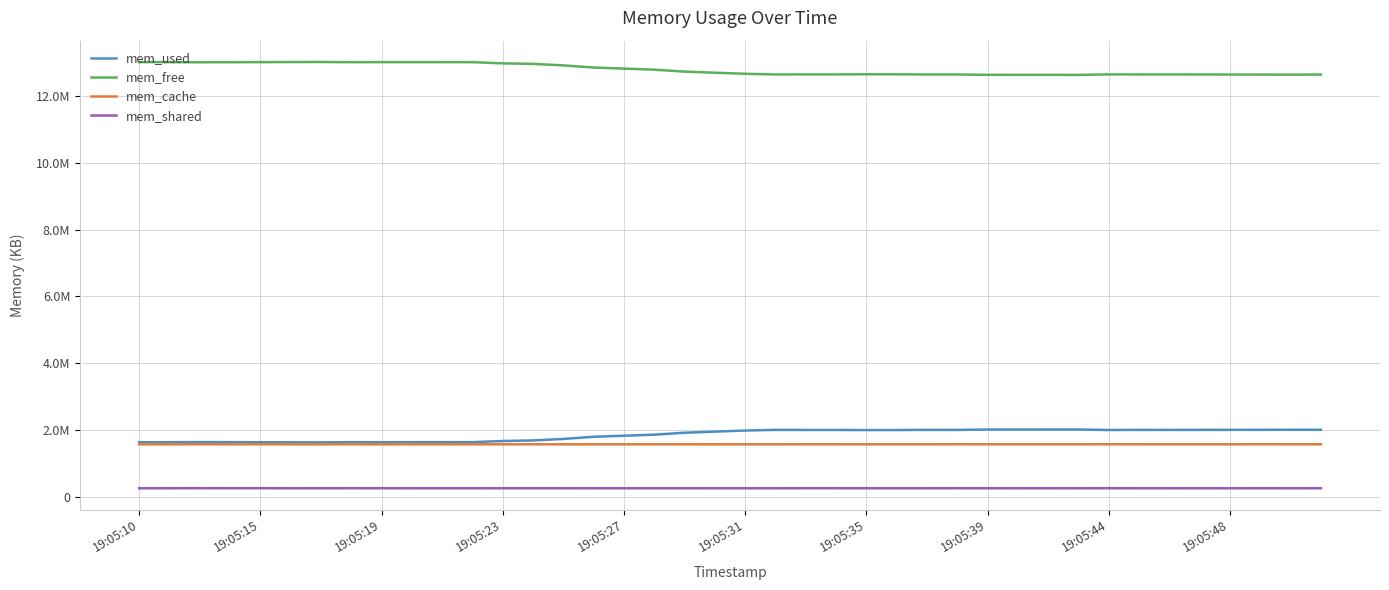

What are all the series names shown in the legend?

mem_used, mem_free, mem_cache, mem_shared